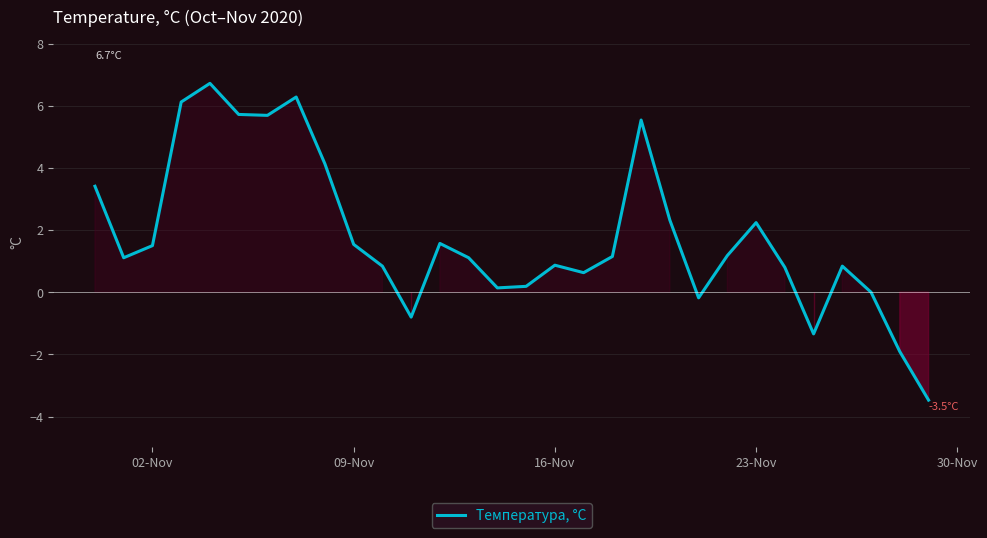

What is the greatest value displayed?

6.7